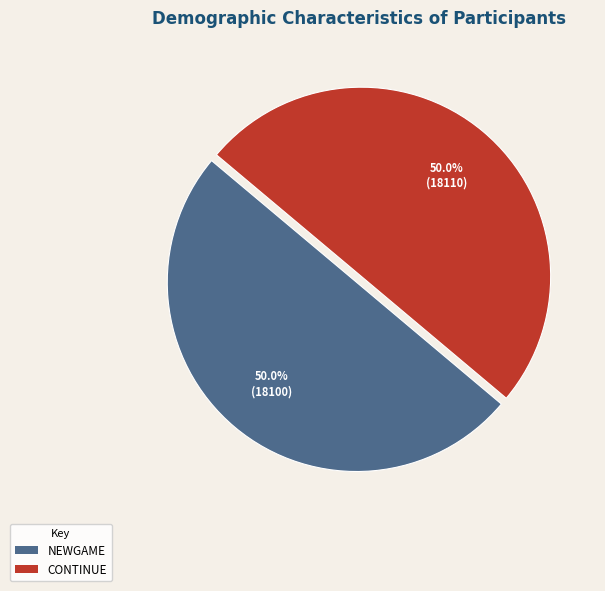

How much of the chart is everything except CONTINUE?

50.0%